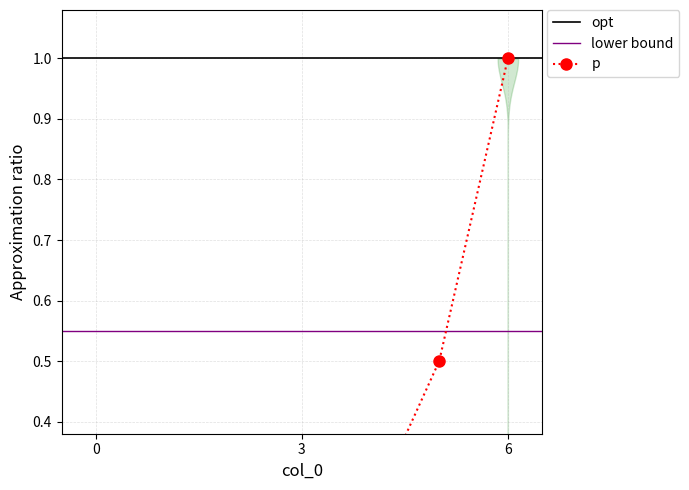

Reading left to right, what are all the values shown in this chart?

0.0	0.0	0.1	0.1	0.2	0.5	1.0